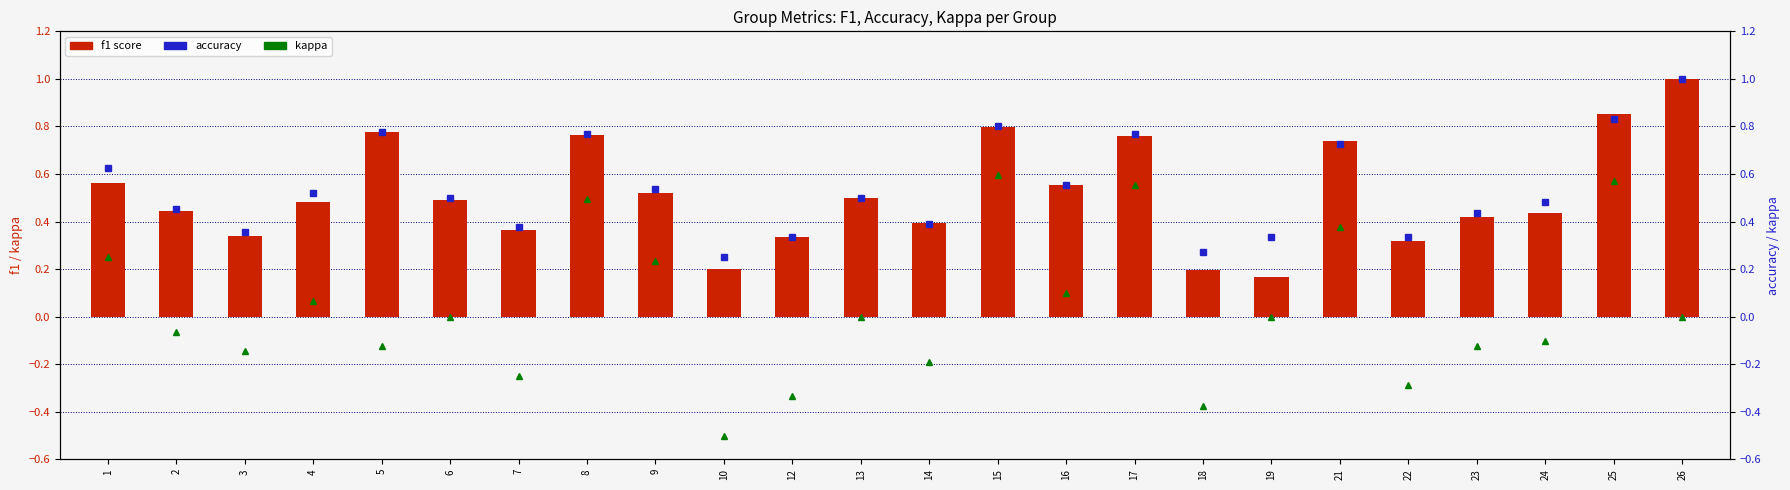

Reading left to right, extract all data points from this chart.

f1 score: 1=0.6	2=0.4	3=0.3	4=0.5	5=0.8	6=0.5	7=0.4	8=0.8	9=0.5	10=0.2	12=0.3	13=0.5	14=0.4	15=0.8	16=0.6	17=0.8	18=0.2	19=0.2	21=0.7	22=0.3	23=0.4	24=0.4	25=0.9	26=1.0
accuracy: 1=0.6	2=0.5	3=0.4	4=0.5	5=0.8	6=0.5	7=0.4	8=0.8	9=0.5	10=0.2	12=0.3	13=0.5	14=0.4	15=0.8	16=0.6	17=0.8	18=0.3	19=0.3	21=0.7	22=0.3	23=0.4	24=0.5	25=0.8	26=1.0
kappa: 1=0.2	2=-0.1	3=-0.1	4=0.1	5=-0.1	6=0.0	7=-0.2	8=0.5	9=0.2	10=-0.5	12=-0.3	13=0.0	14=-0.2	15=0.6	16=0.1	17=0.6	18=-0.4	19=0.0	21=0.4	22=-0.3	23=-0.1	24=-0.1	25=0.6	26=0.0